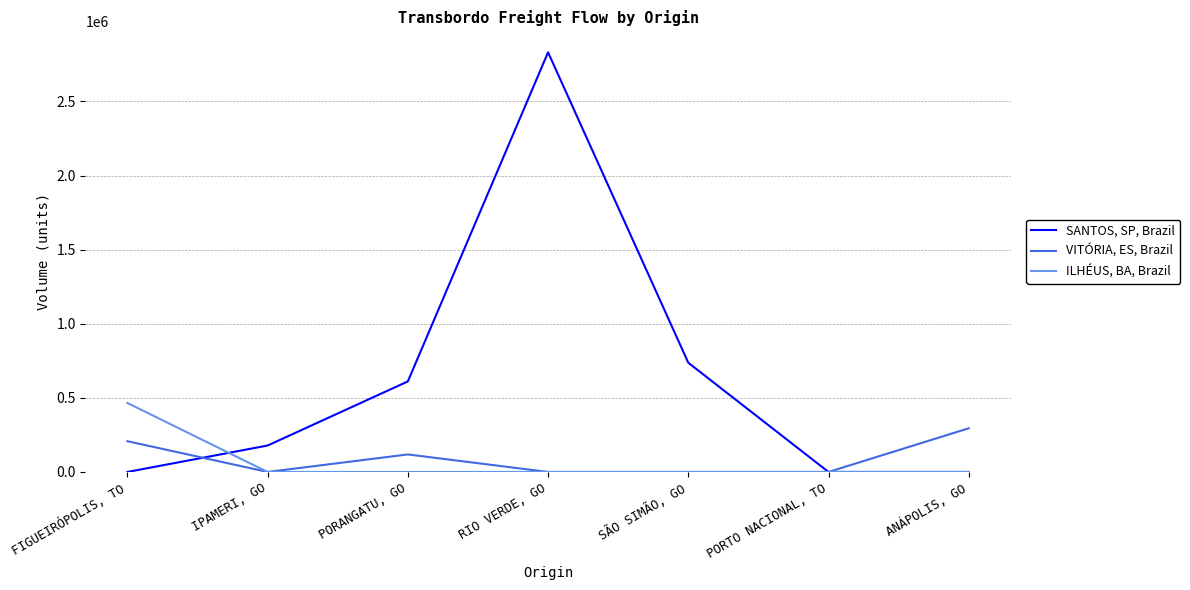

Which series has the widest spread of values?

SANTOS, SP, Brazil